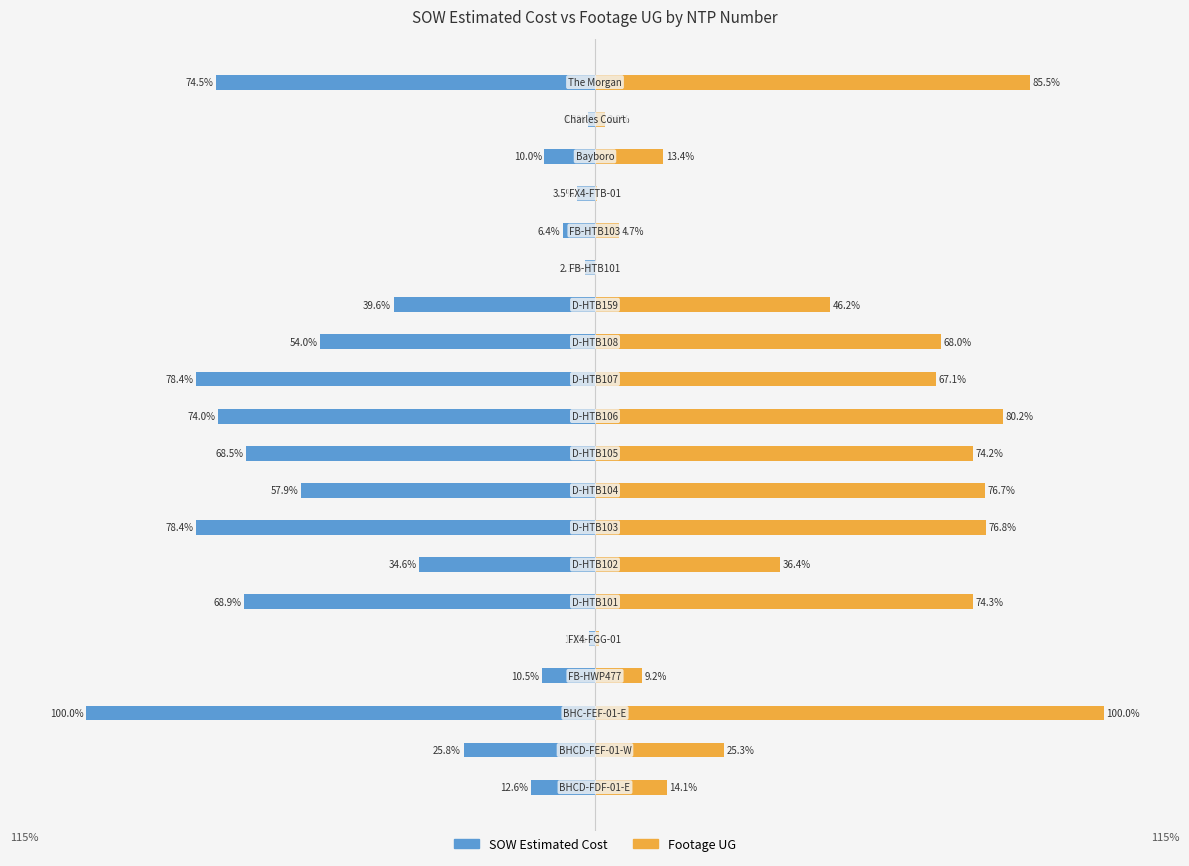

Count the number of data series in this chart.

2